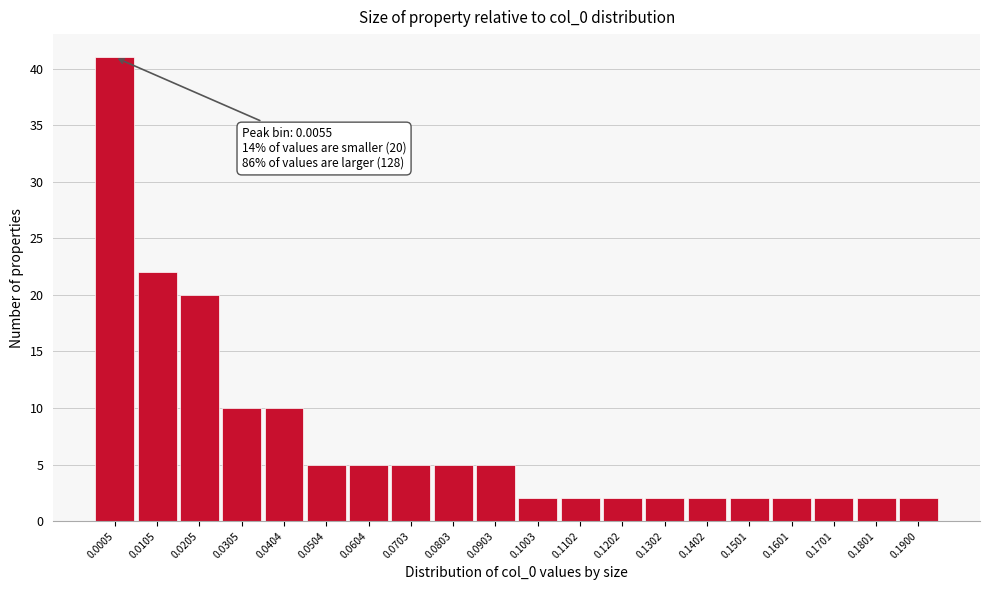

Reading left to right, extract all data points from this chart.

41	22	20	10	10	5	5	5	5	5	2	2	2	2	2	2	2	2	2	2